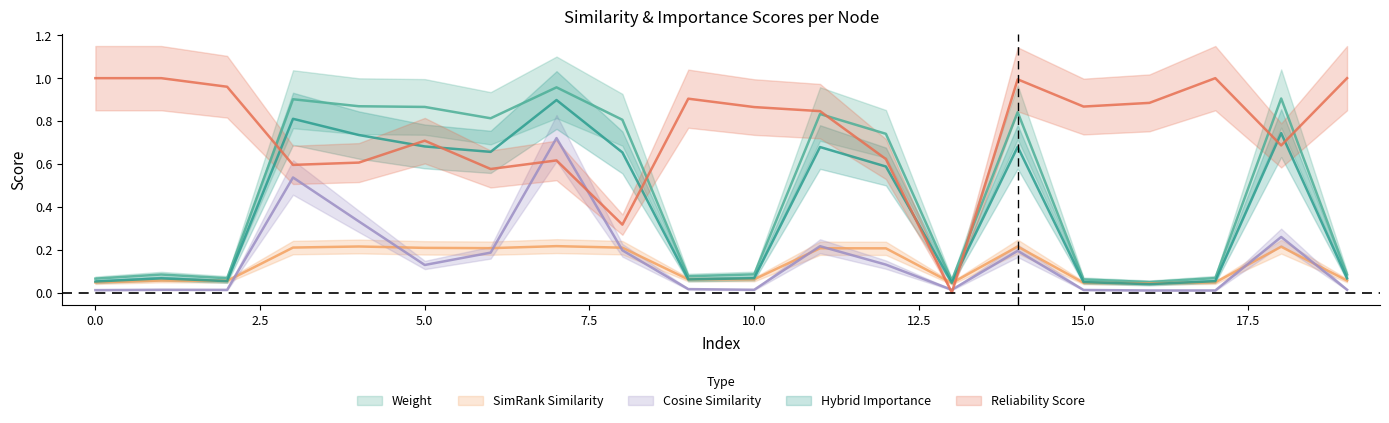

What is the sum of the reliability_score values at 5 and 15?

1.6